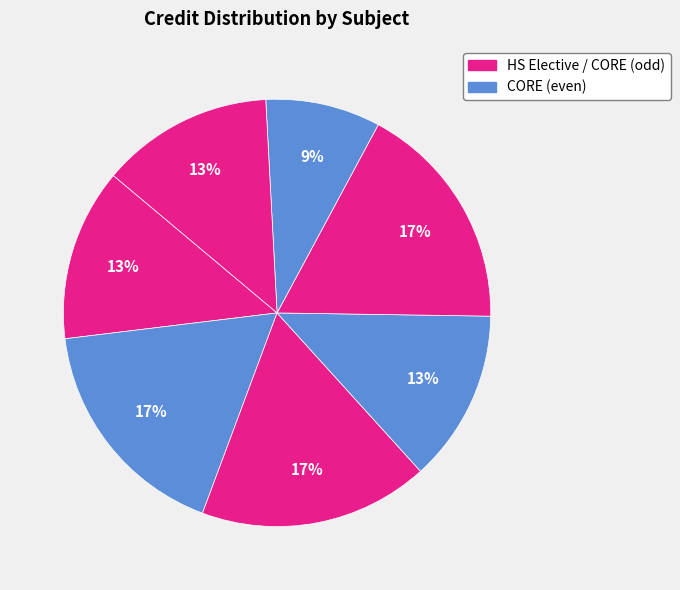

How many slices are in this pie chart?

7